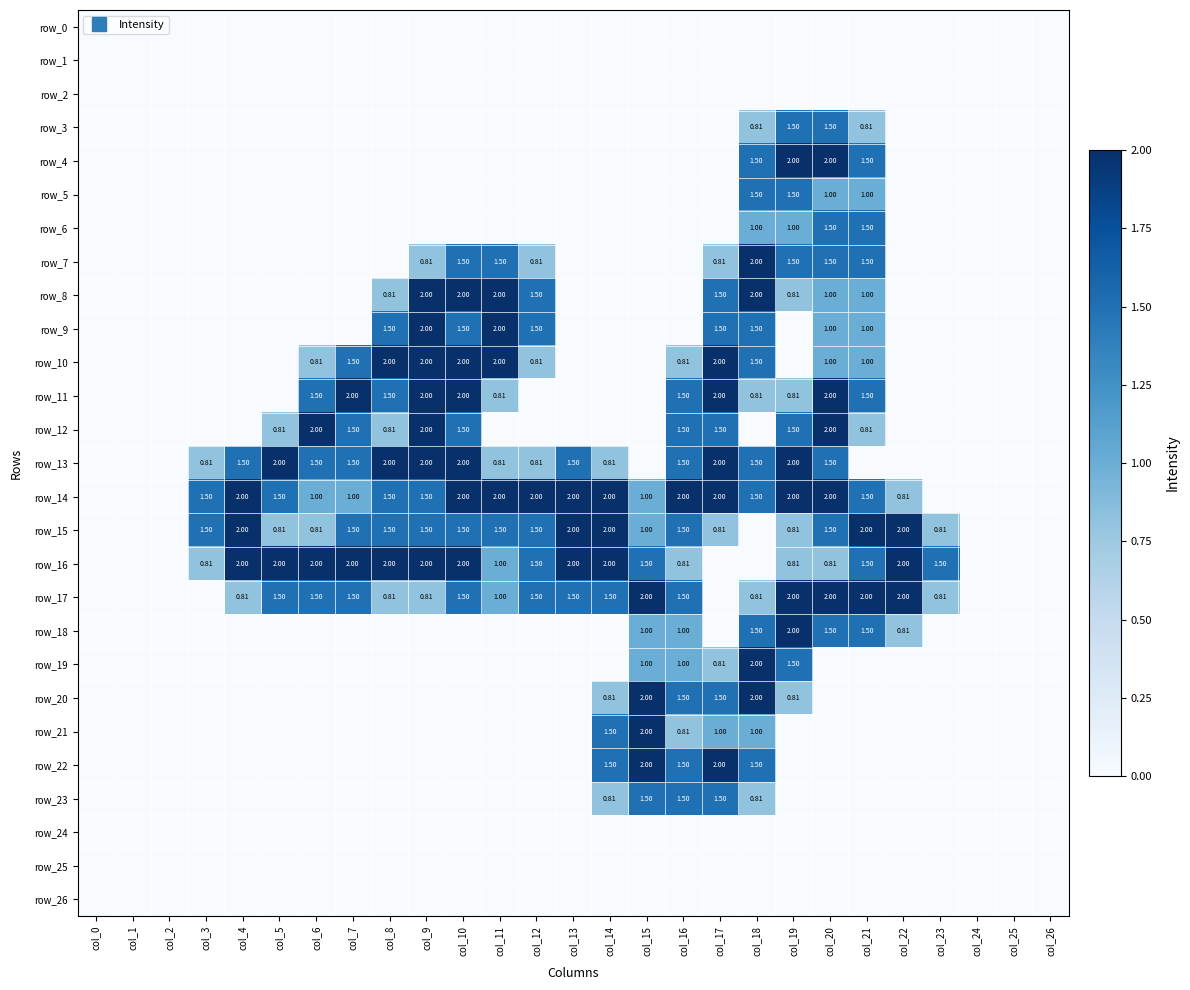

At col_10, list the series in order from smallest to largest.

row_0, row_1, row_2, row_3, row_4, row_5, row_6, row_18, row_19, row_20, row_21, row_22, row_23, row_24, row_25, row_26, row_7, row_9, row_12, row_15, row_17, row_8, row_10, row_11, row_13, row_14, row_16